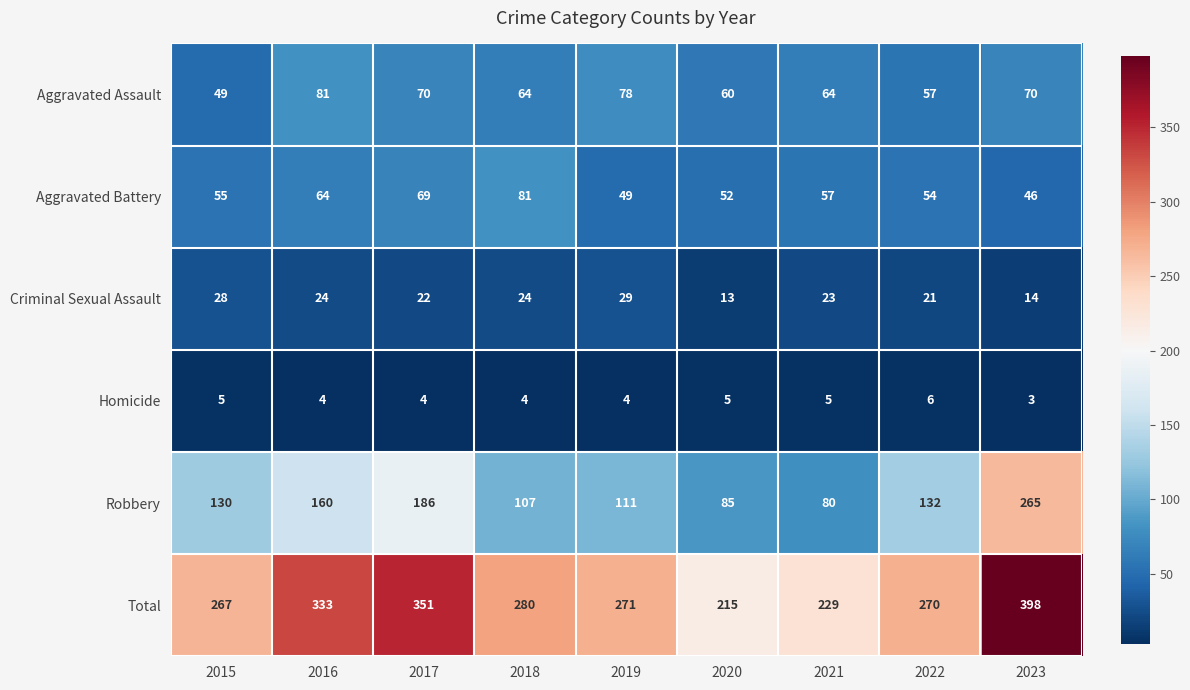

Rank the series at 2015 from highest to lowest value.

Total, Robbery, Aggravated Battery, Aggravated Assault, Criminal Sexual Assault, Homicide